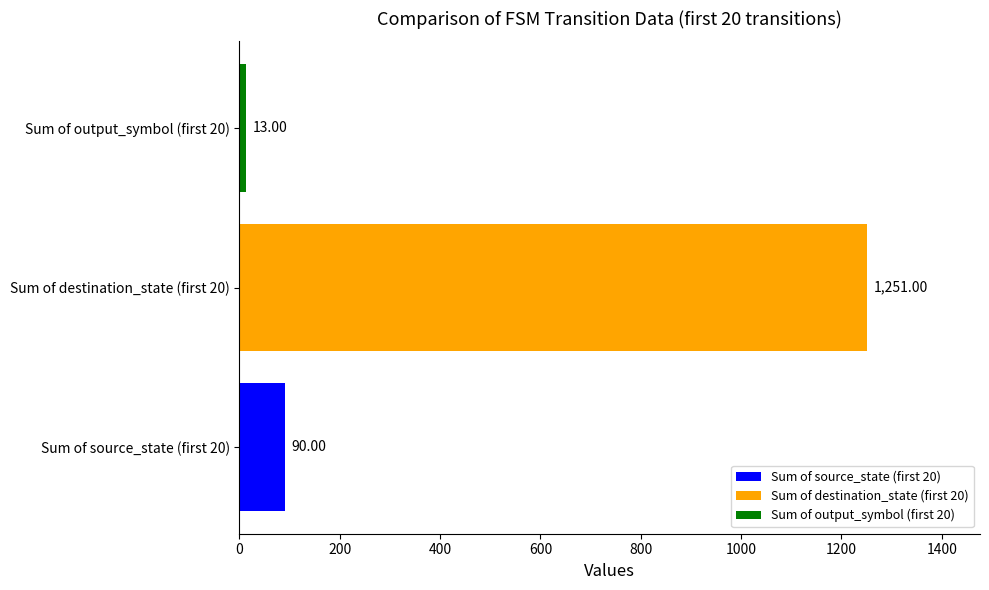

Which series has the largest range (max minus min)?

Sum of source_state (first 20)